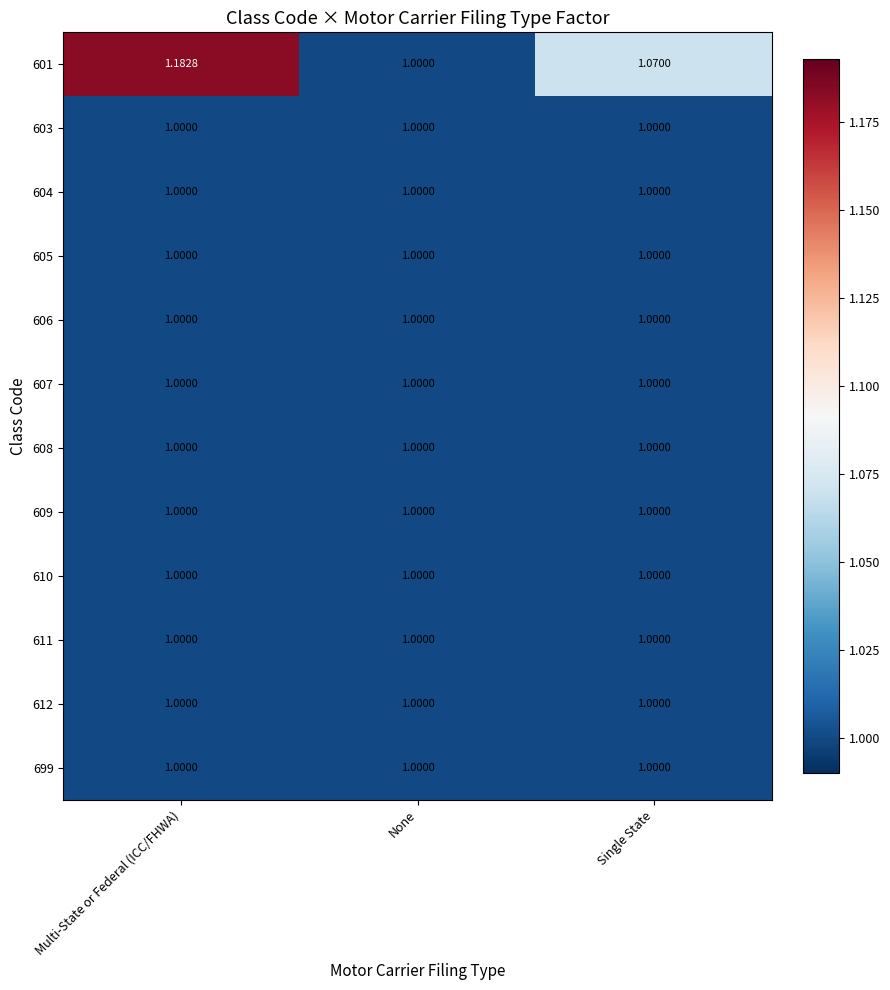

Which category has the highest value in the 601 series?

Multi-State or Federal (ICC/FHWA)